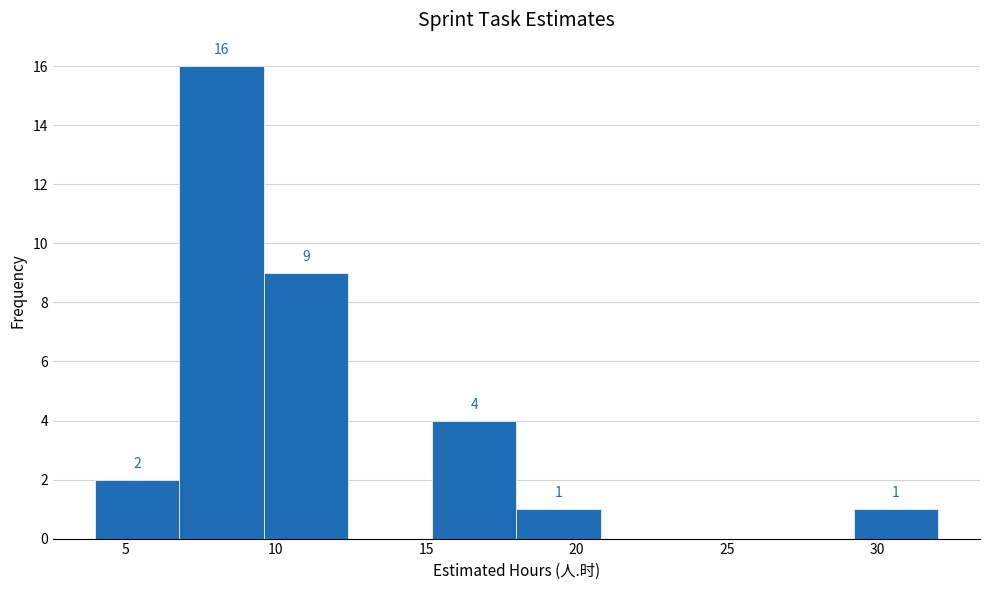

Which range on the x-axis has the tallest bar?

6.8 to 9.6